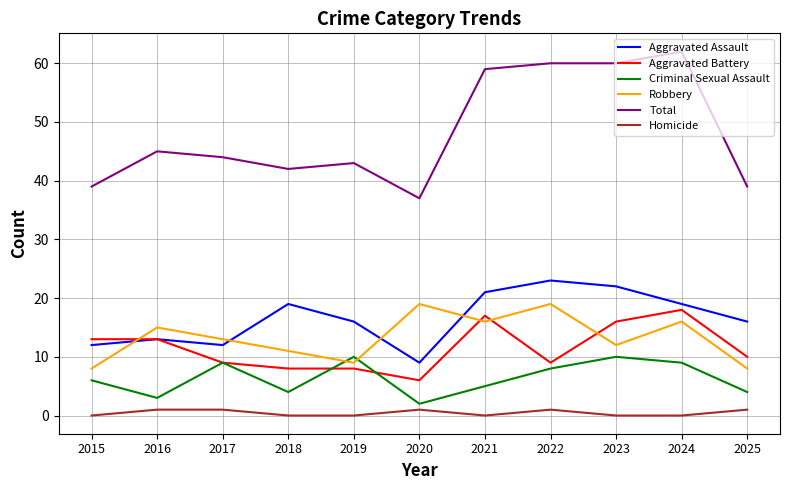

What is the minimum value for Aggravated Assault?

9